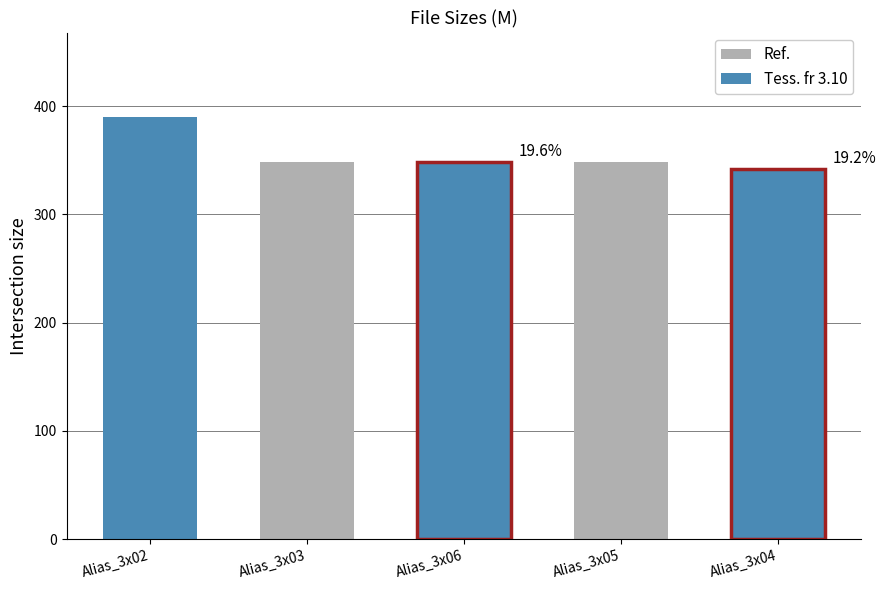

Rank the categories by value from lowest to highest.

Alias_3x04, Alias_3x05, Alias_3x06, Alias_3x03, Alias_3x02